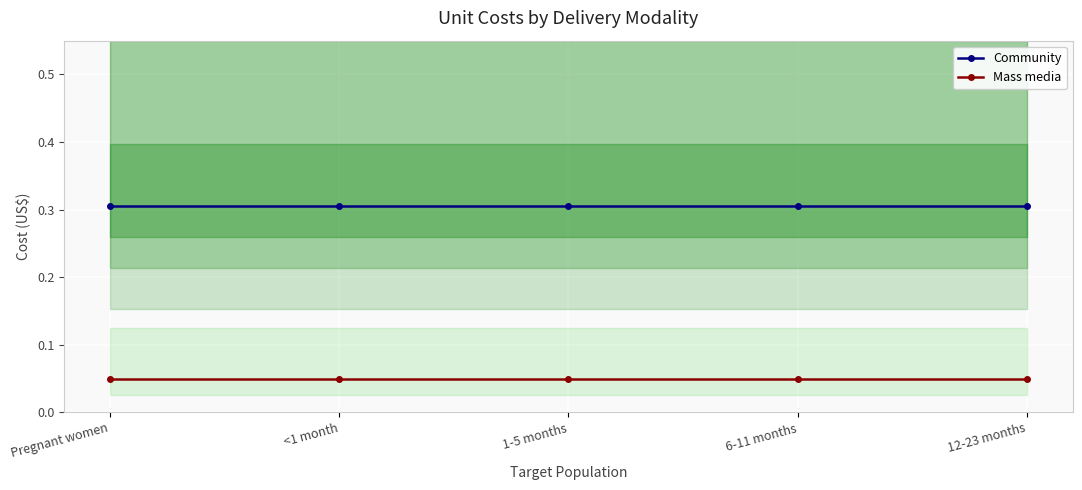

True or false: Mass media has more than 0 points higher than both neighbors.

False